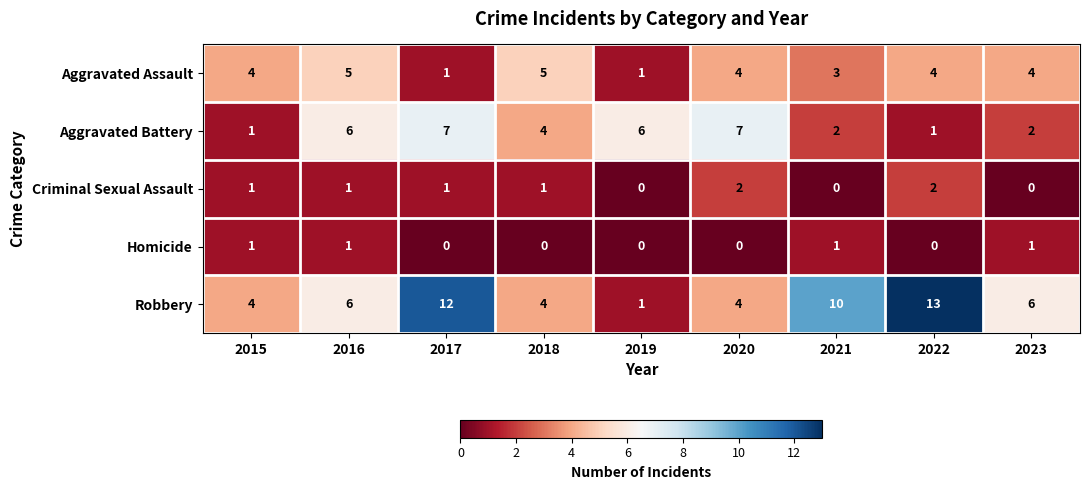

What is the total value across all series at 2019?

8